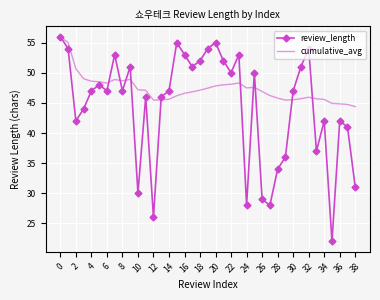

After their last crossing, which series has the higher values: cumulative_avg or review_length?

cumulative_avg